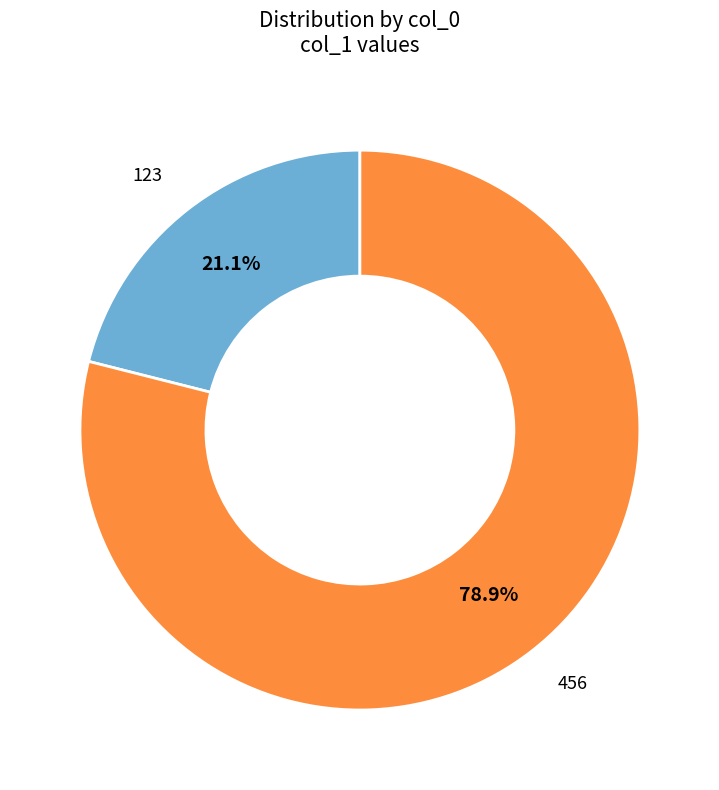

Is there any slice that represents more than half of the pie?

Yes